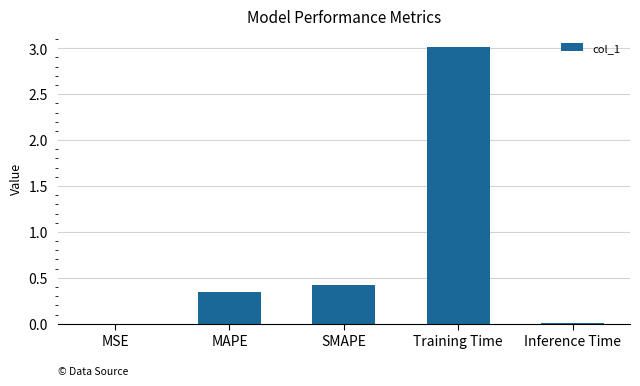

Is it true that the value at Inference Time is 0.0?

True